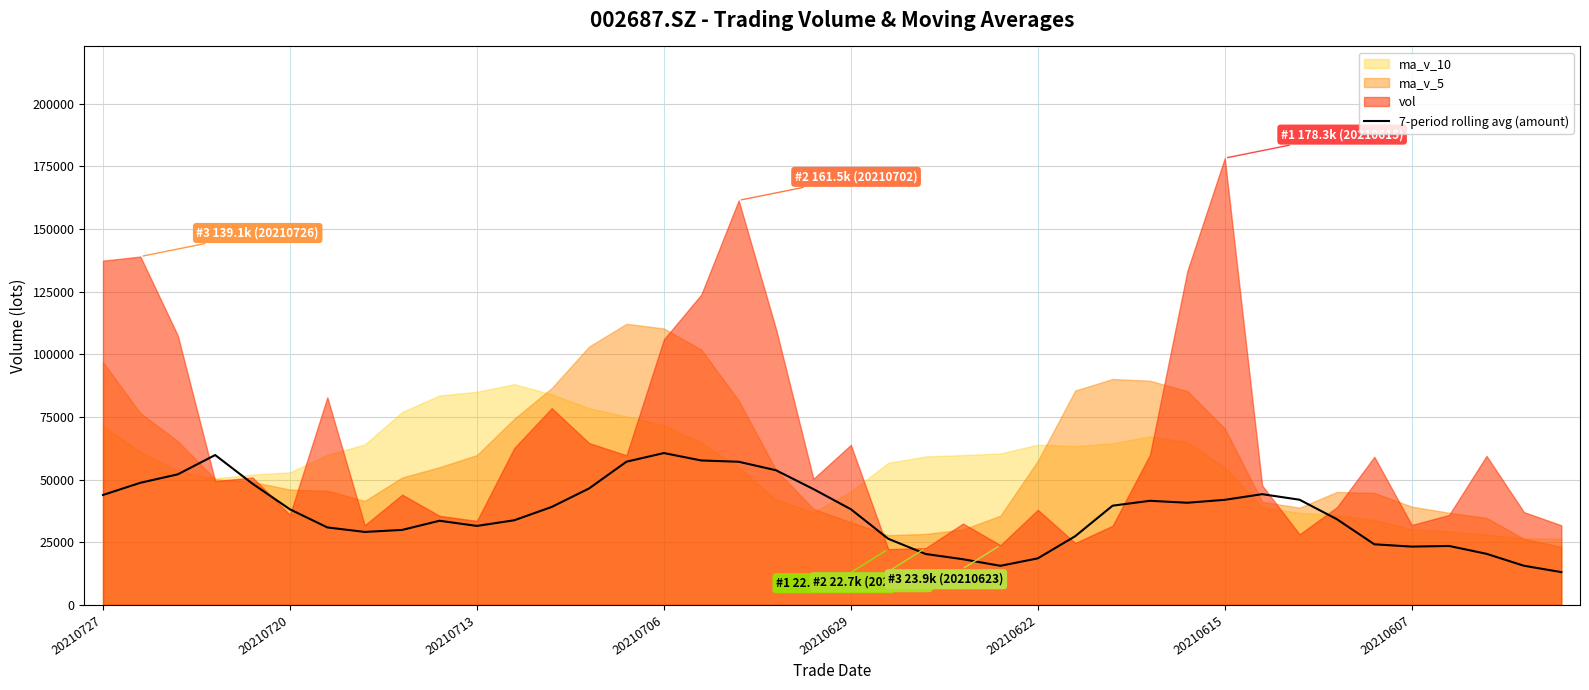

True or false: 7-period rolling avg (amount) has a value of 53865.0 at 20210713.

False